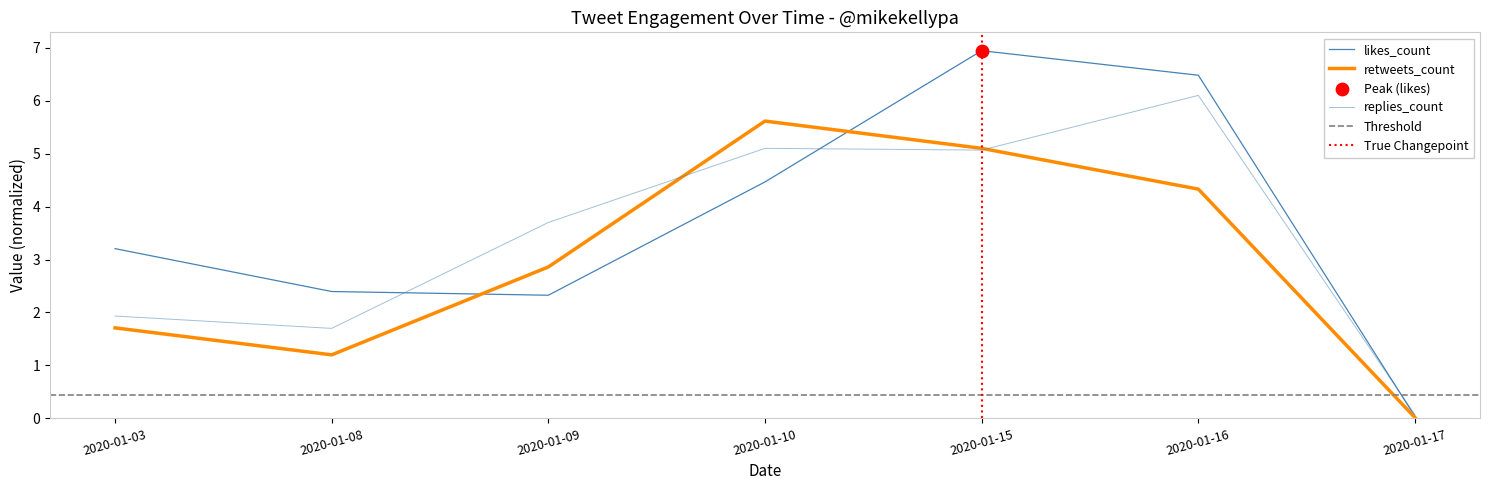

Is the value of likes_count at 2020-01-03 greater than the value of replies_count at 2020-01-03?

Yes